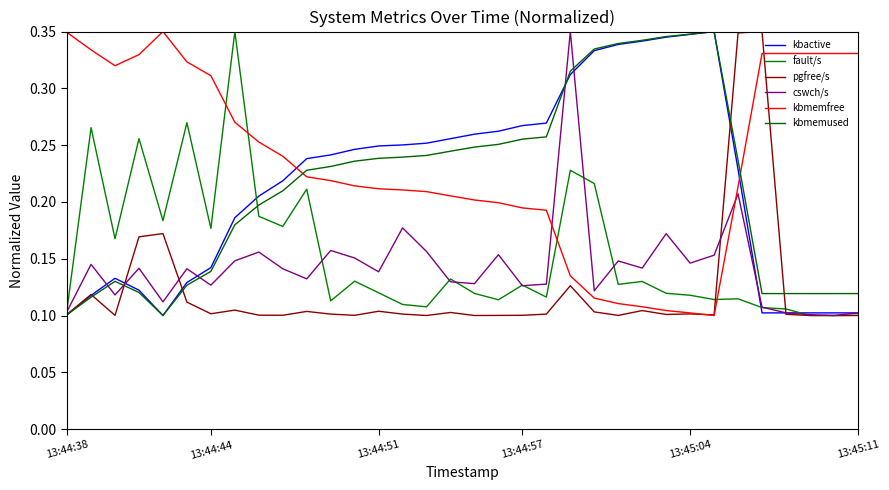

True or false: pgfree/s has more than 2 points higher than both neighbors.

True